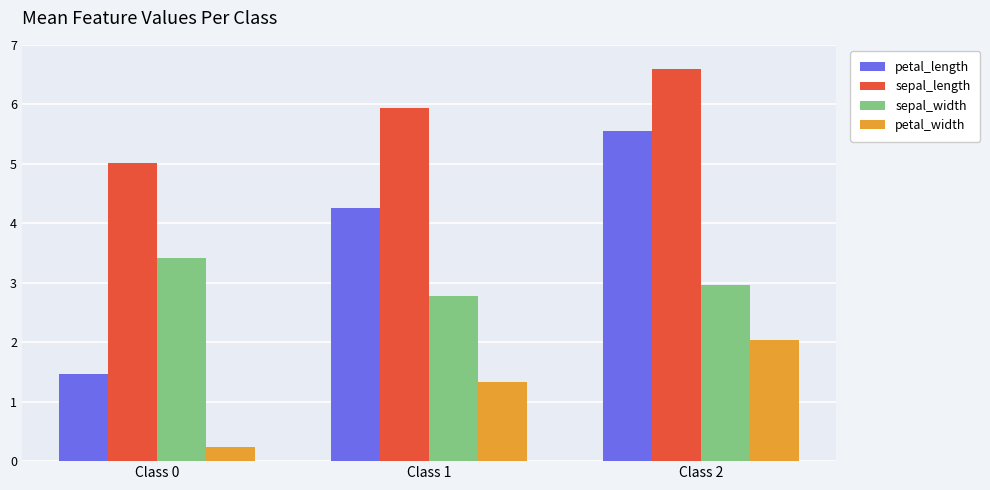

What is the spread (max minus min) of values at Class 2?

4.6